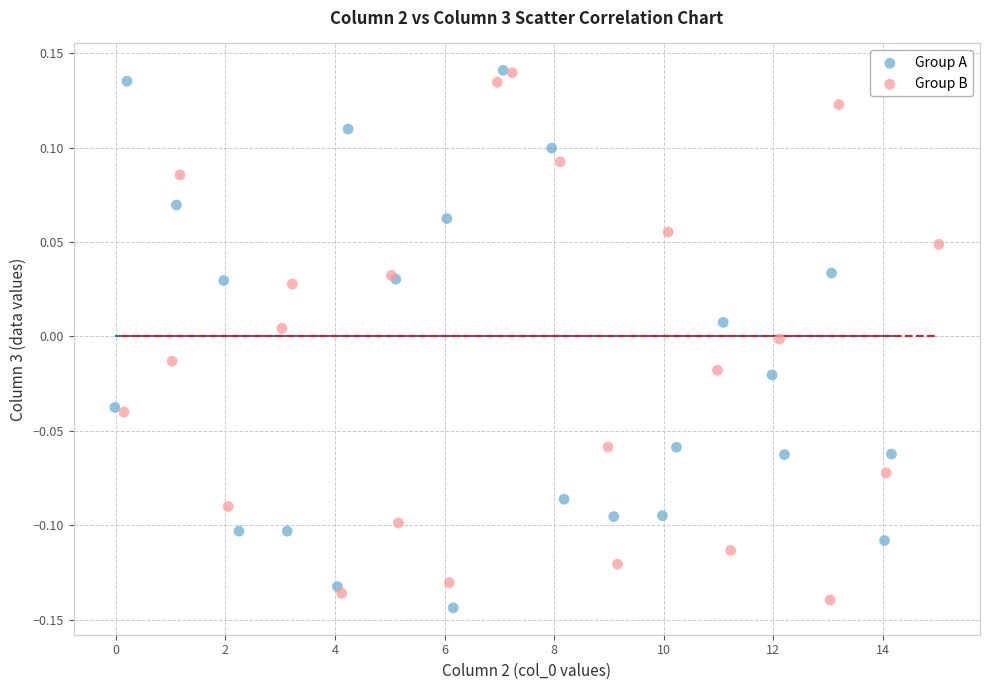

What are all the series names shown in the legend?

Group A, Group B